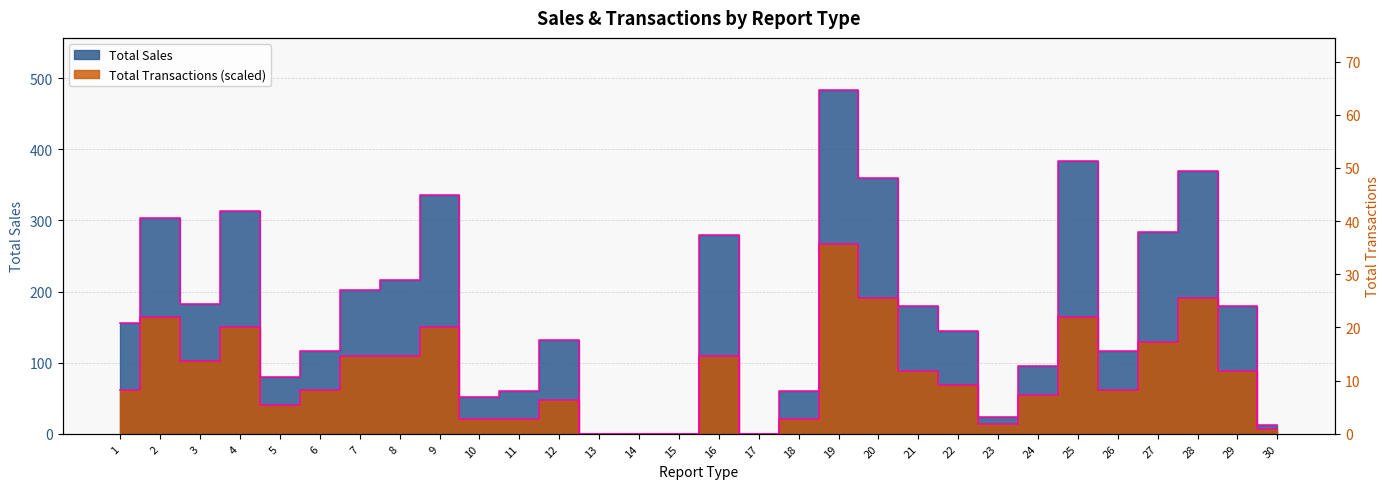

Does the chart display data point markers on the line(s)?

No